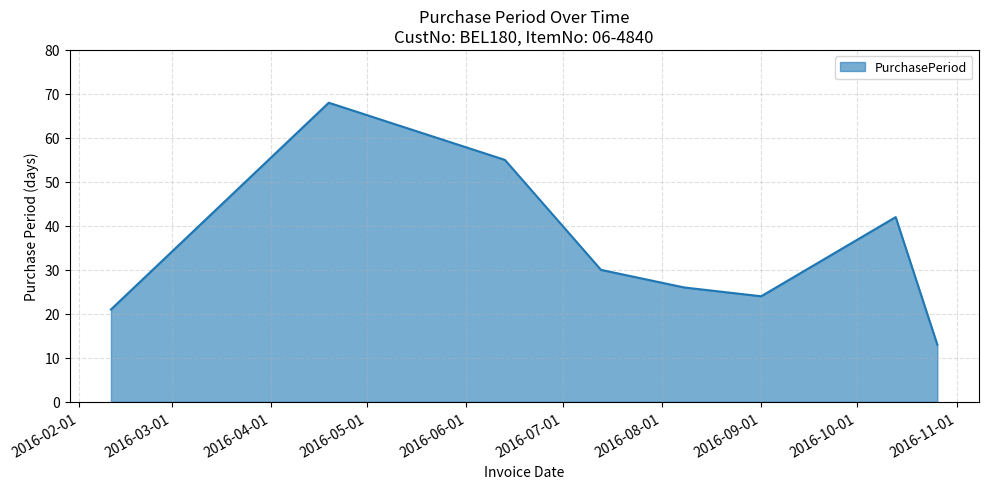

What is the minimum value shown in the chart?

13